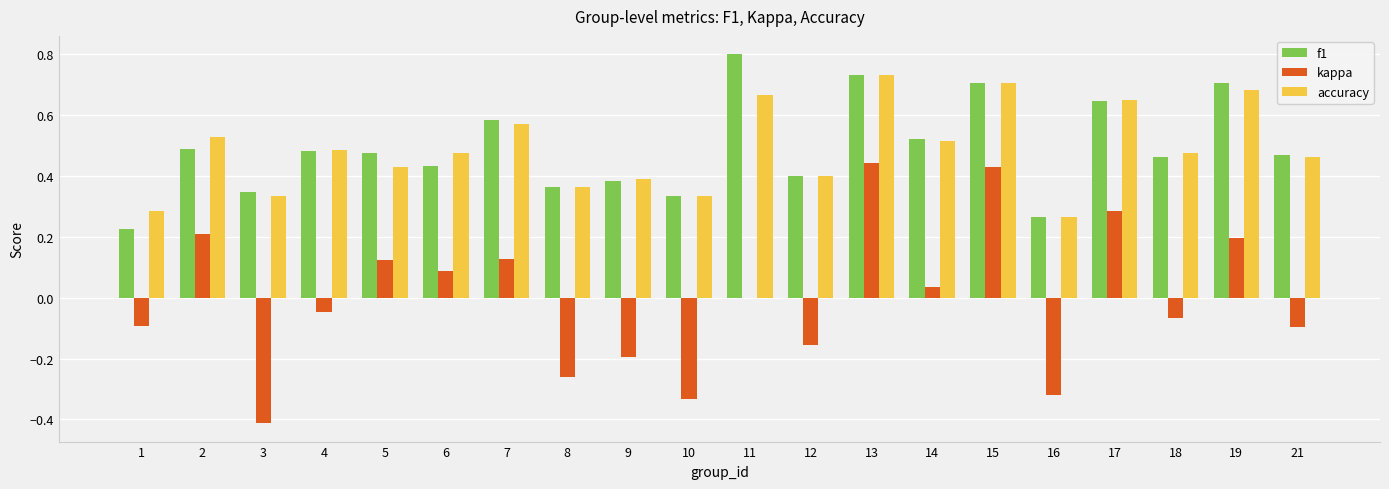

Are the bars horizontal?

No